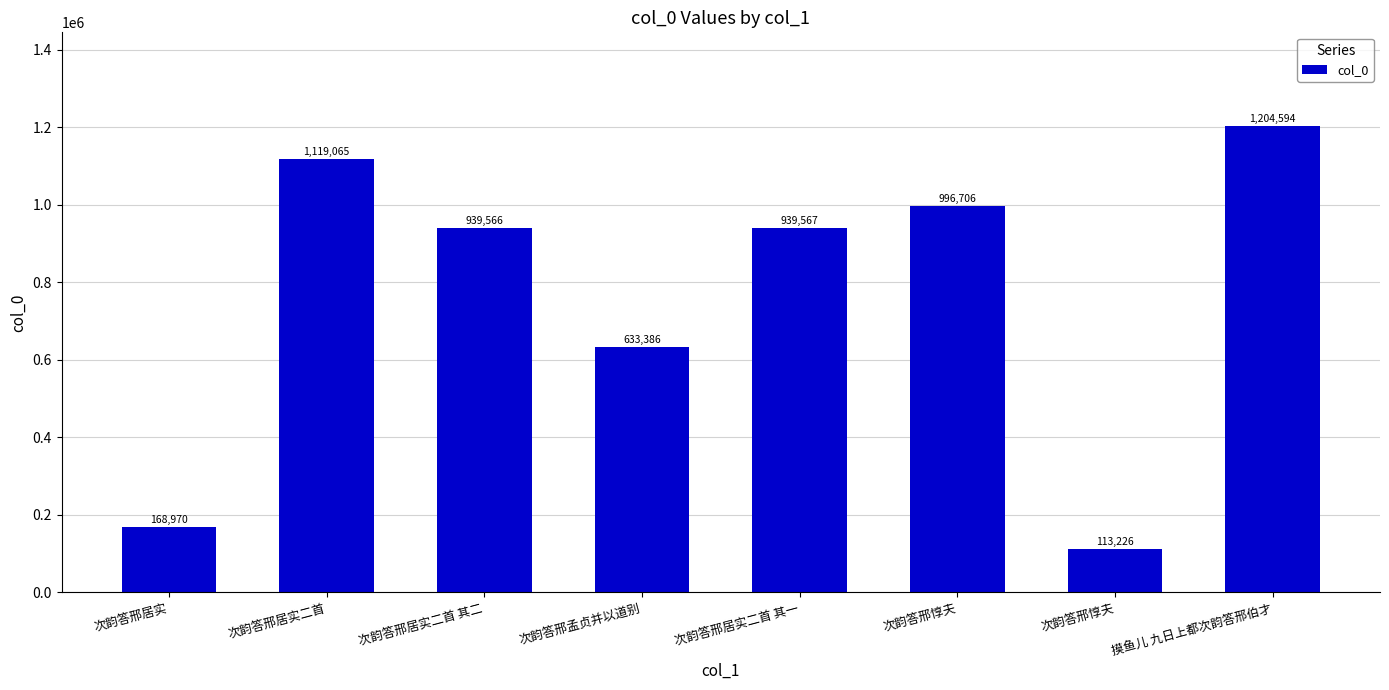

Reading left to right, transcribe all the data shown in this chart.

168970	1119065	939566	633386	939567	996706	113226	1204594